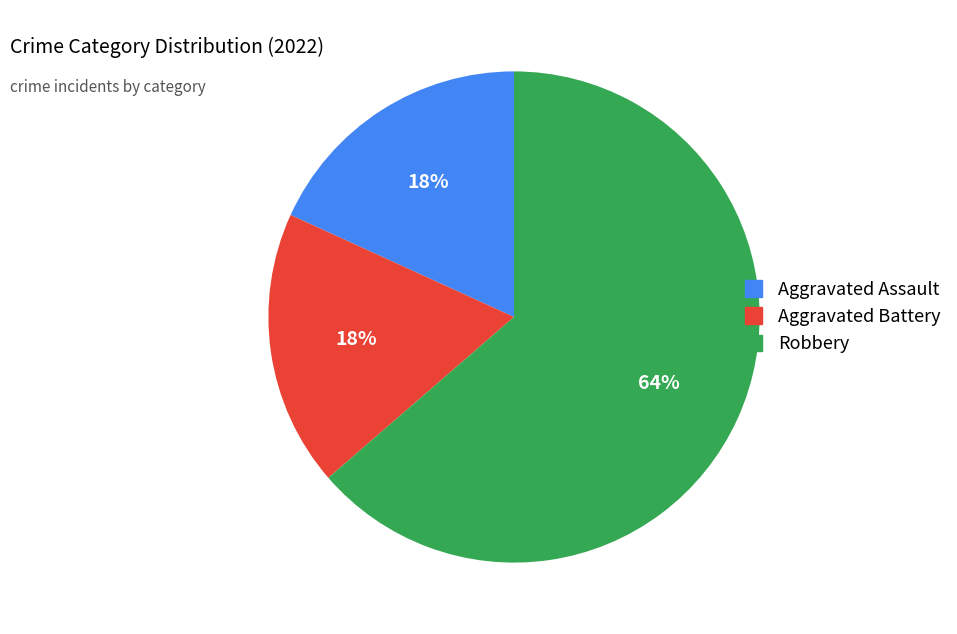

Count the number of slices in the pie.

3